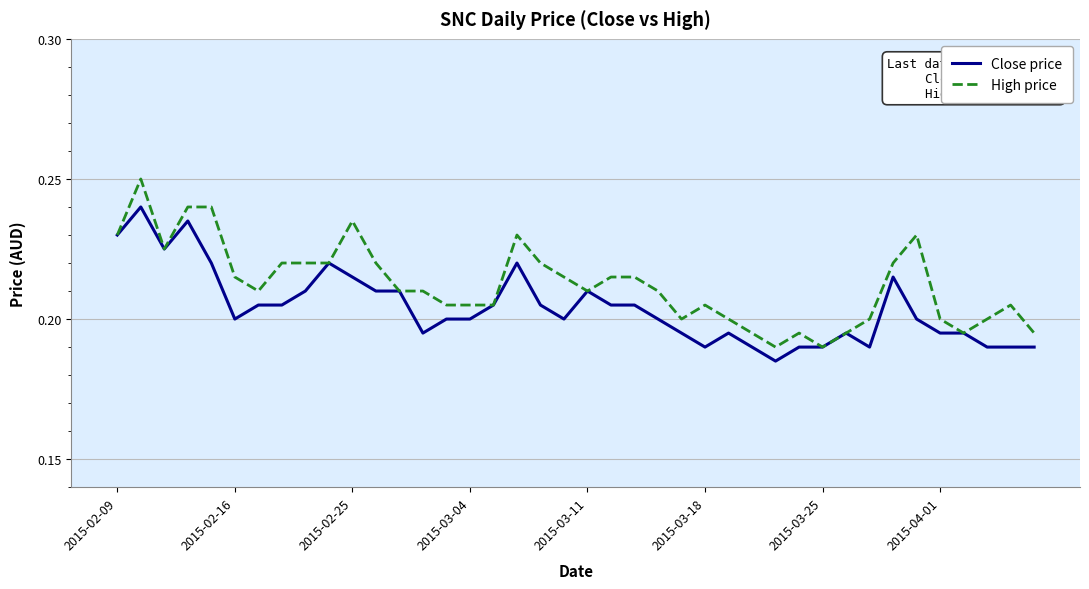

List the series in order of their peak value, lowest first.

Close price, High price